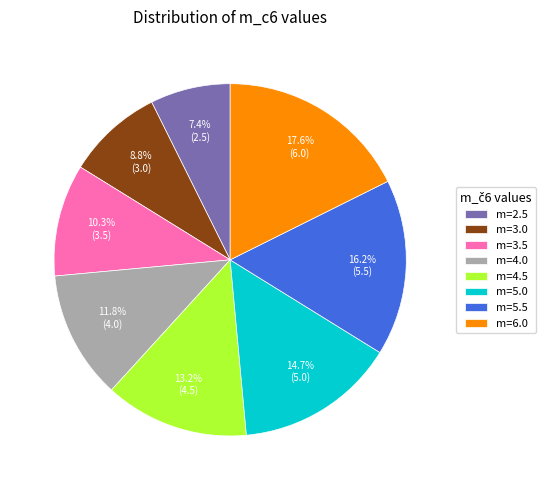

How many segments does this pie chart have?

8